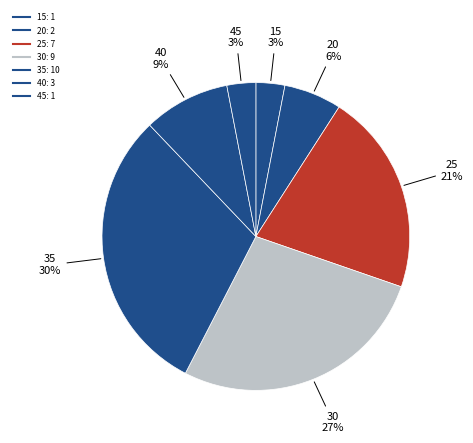

What portion of the pie excludes 25?

78.8%